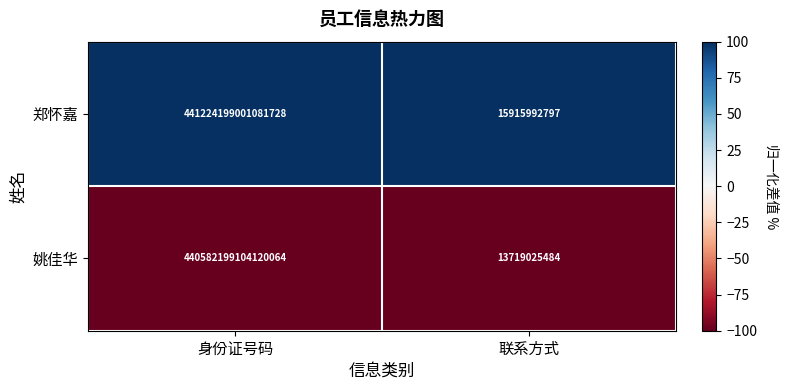

Which series changed the most between 身份证号码 and 联系方式?

郑怀嘉